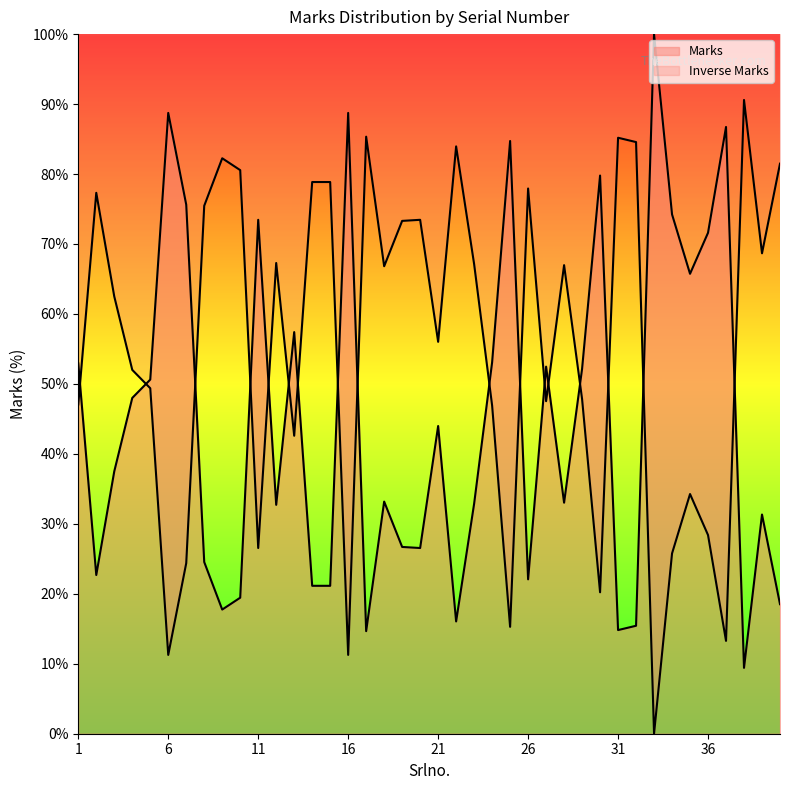

How many lines are shown in the chart?

2